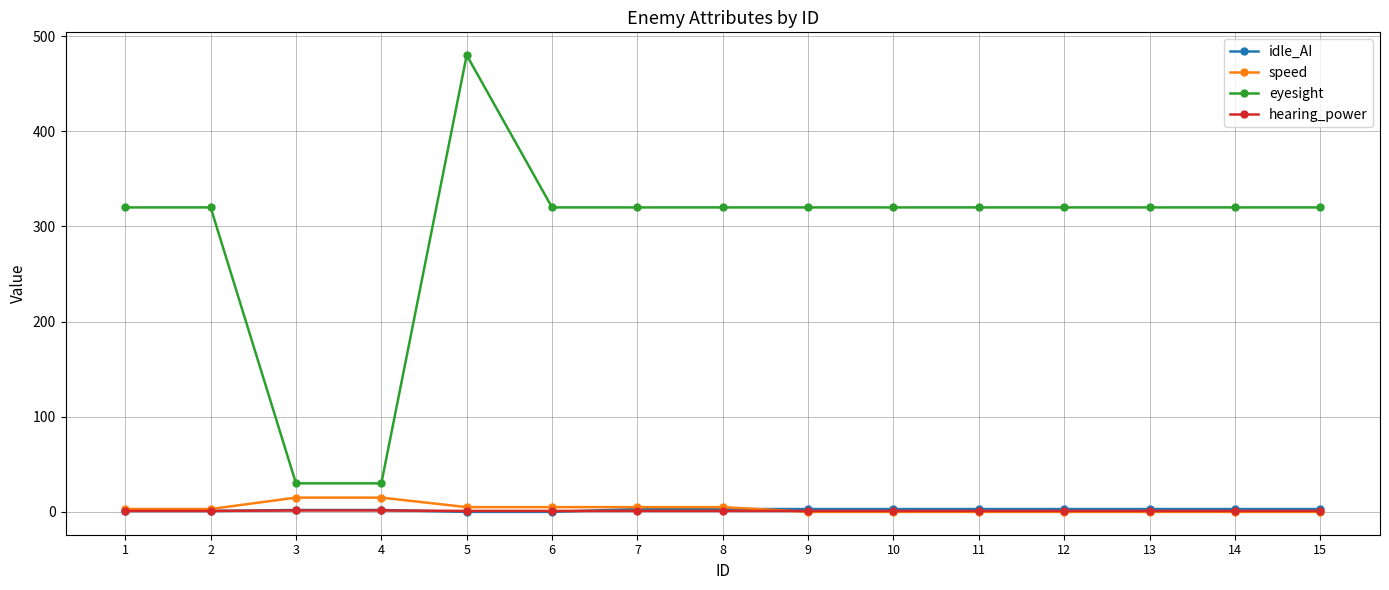

Which series has the largest total across all categories?

eyesight